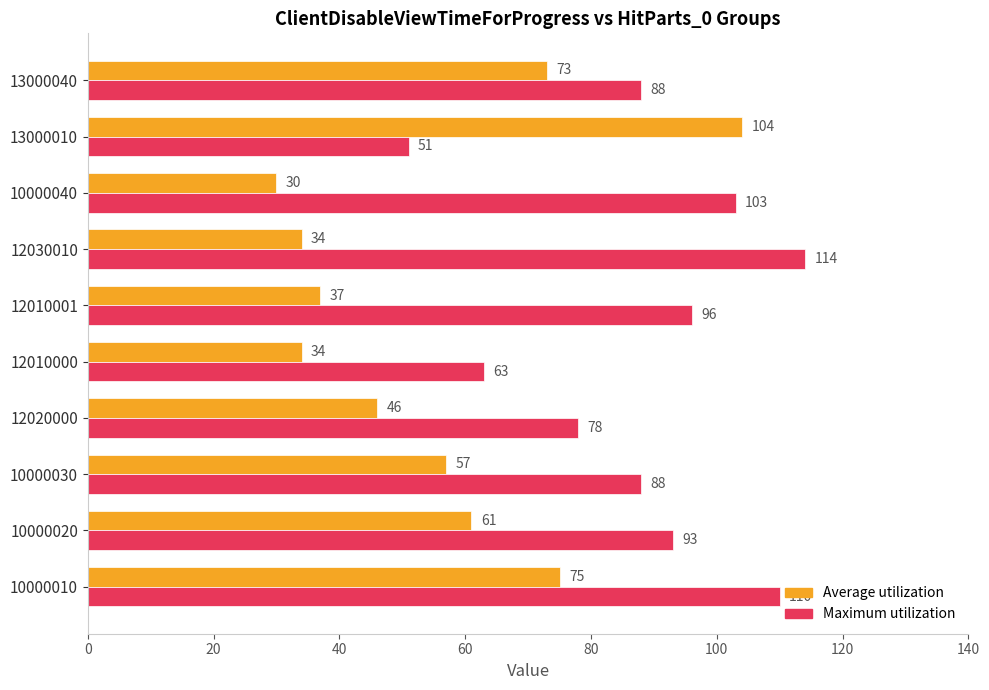

Which series has the largest total across all categories?

Maximum utilization